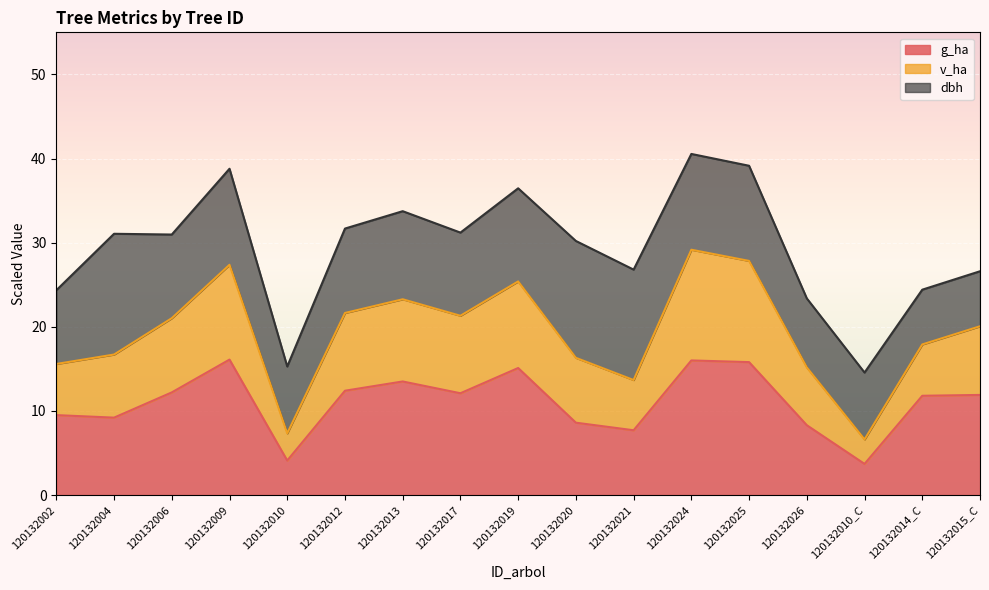

The value of g_ha at 120132004 is 9.2. True or false?

True